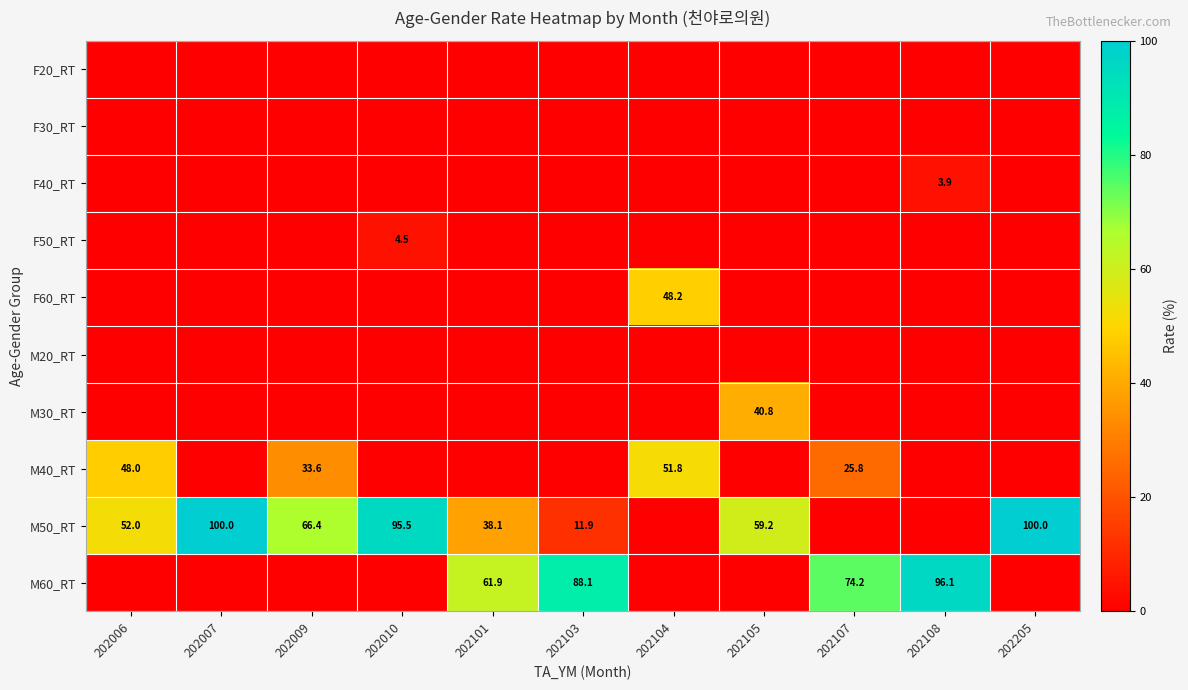

The value of M60_RT at 202103 is 55.5. True or false?

False